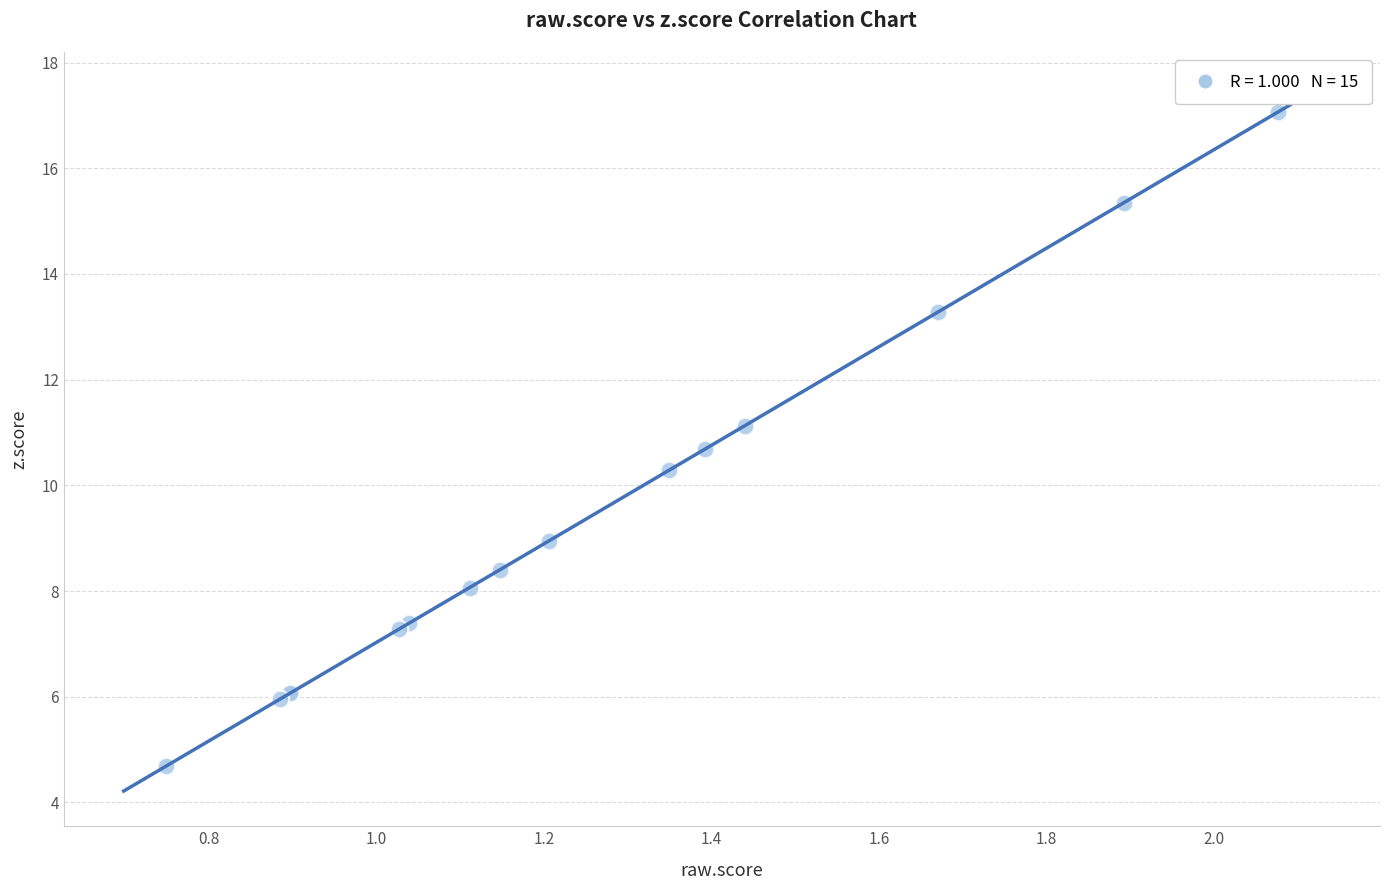

What Y value in the scatter plot is closest to 10?

10.3